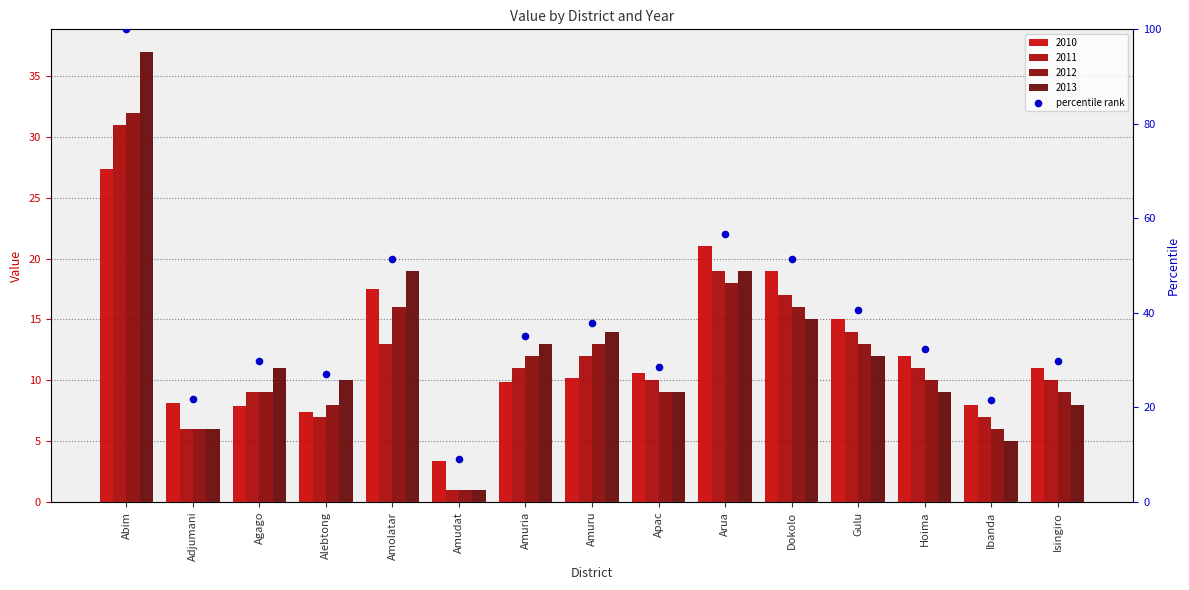

What is the total value across all series at Agago?

36.9